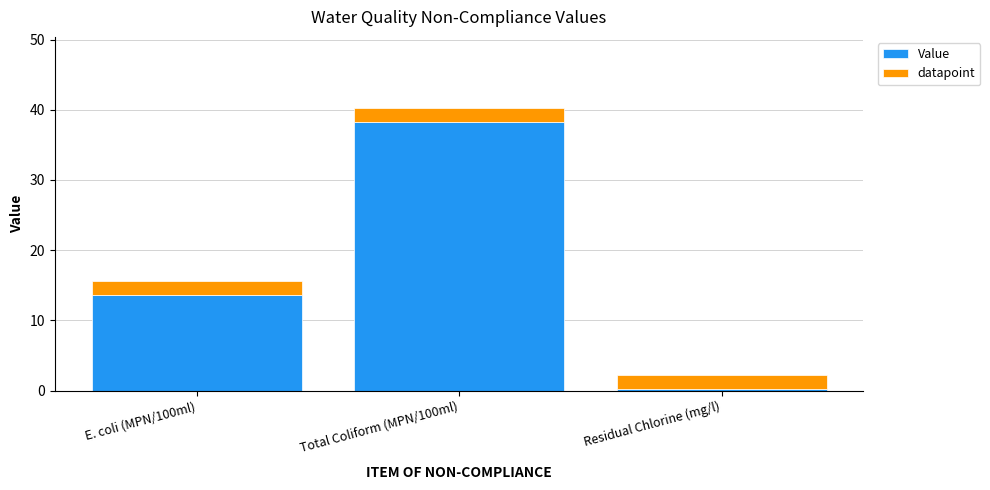

Are the bars grouped side by side (vs. stacked)?

No